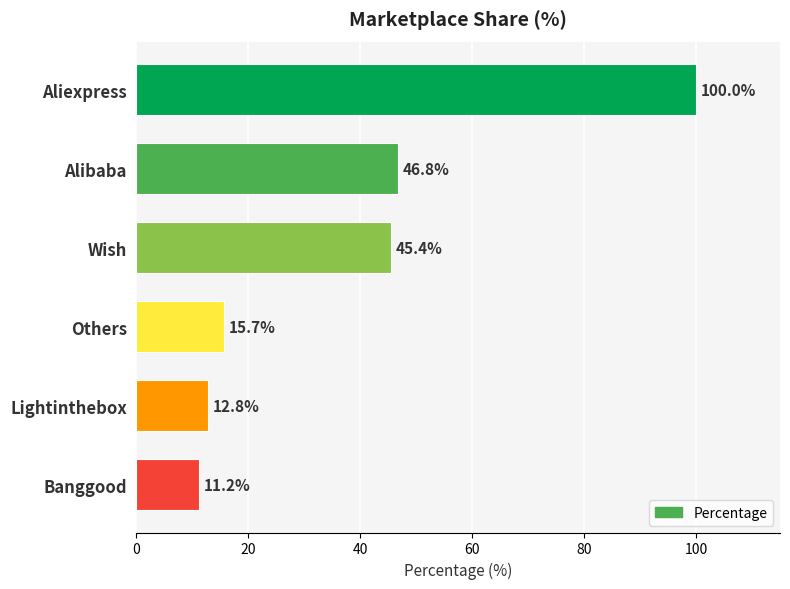

What is the ratio of the value at Banggood to the value at Others?

0.7